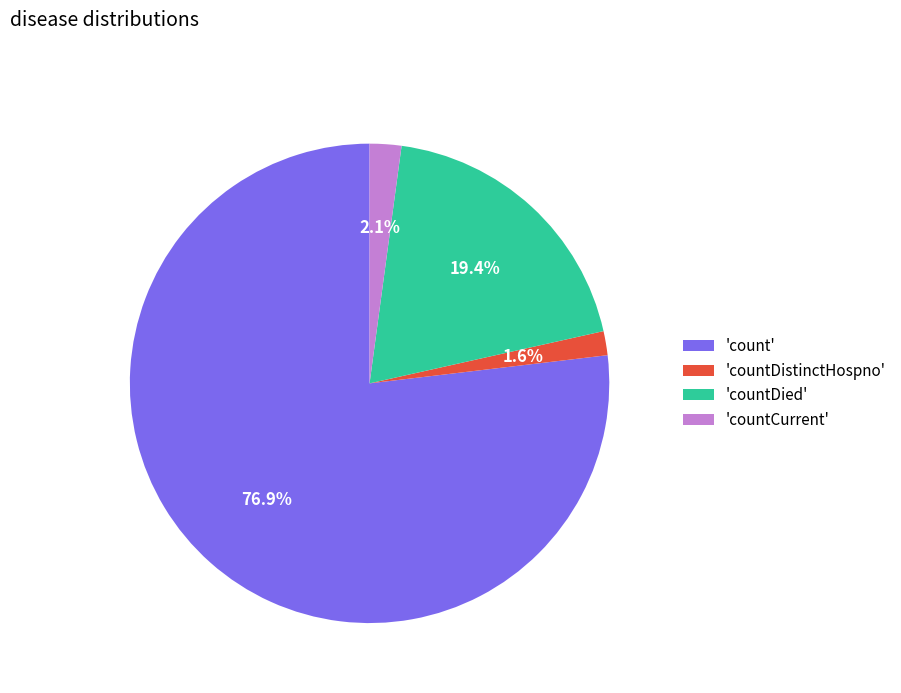

How many slices are in this pie chart?

4